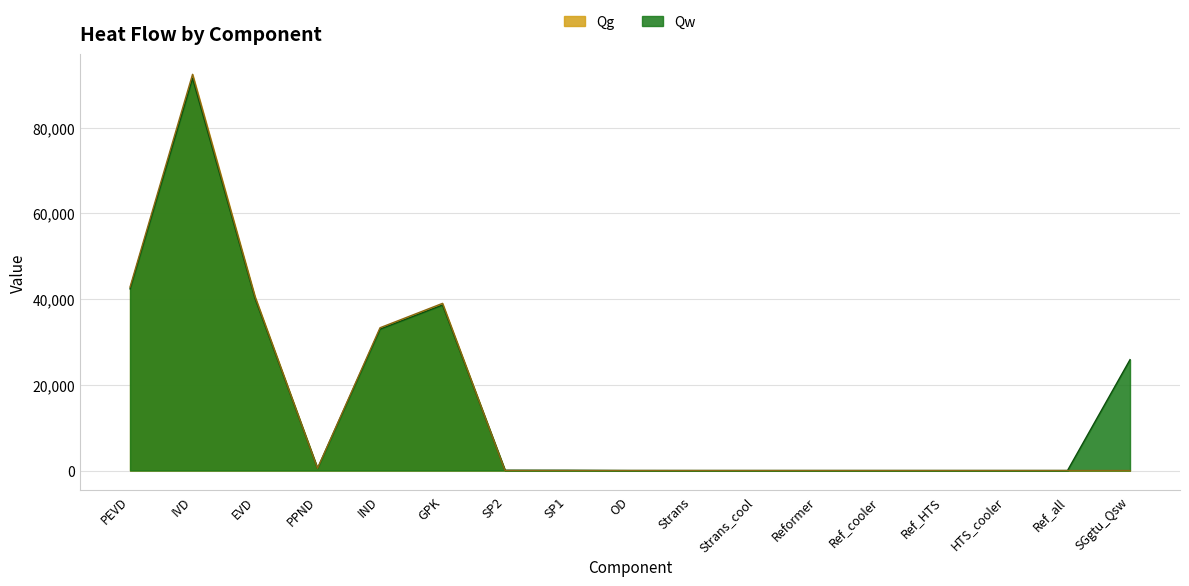

How many data points in Qg are above 0?

6